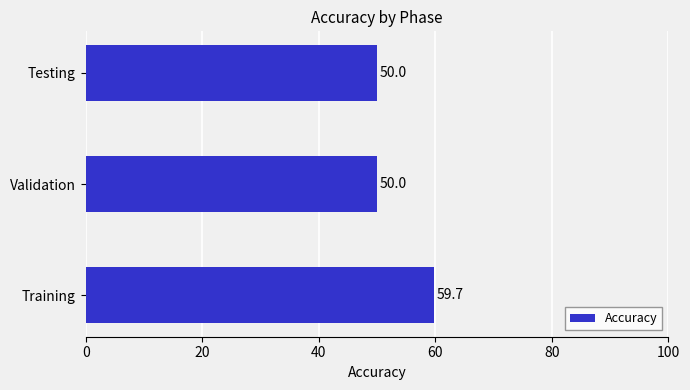

Reading bottom to top, list all the values displayed in this chart.

59.7	50.0	50.0